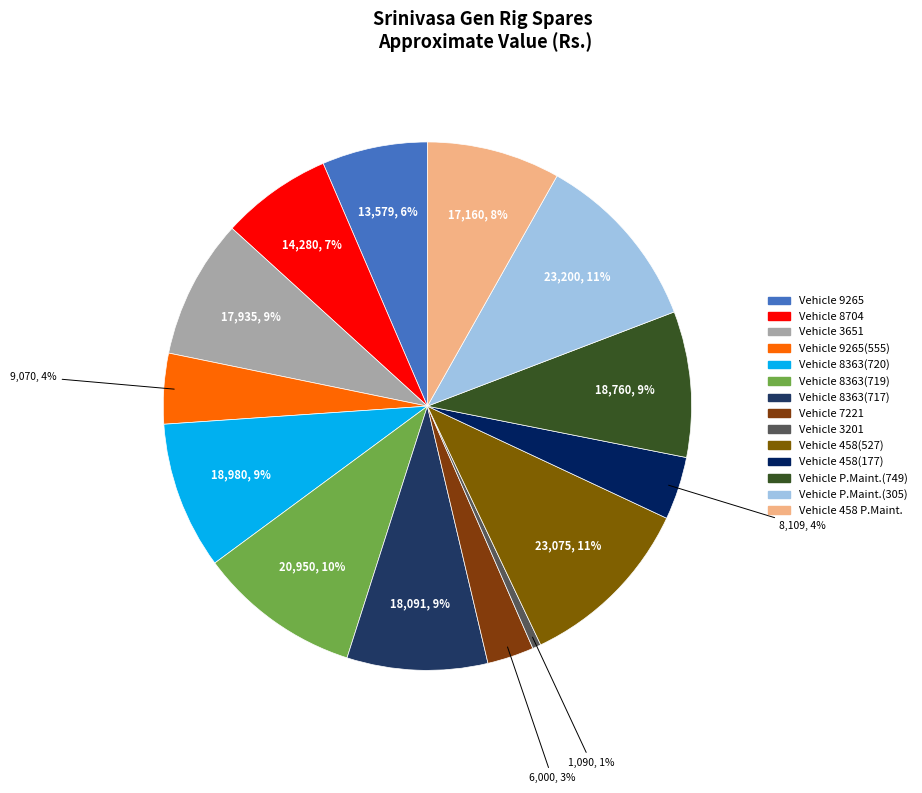

How many slices are in this pie chart?

14